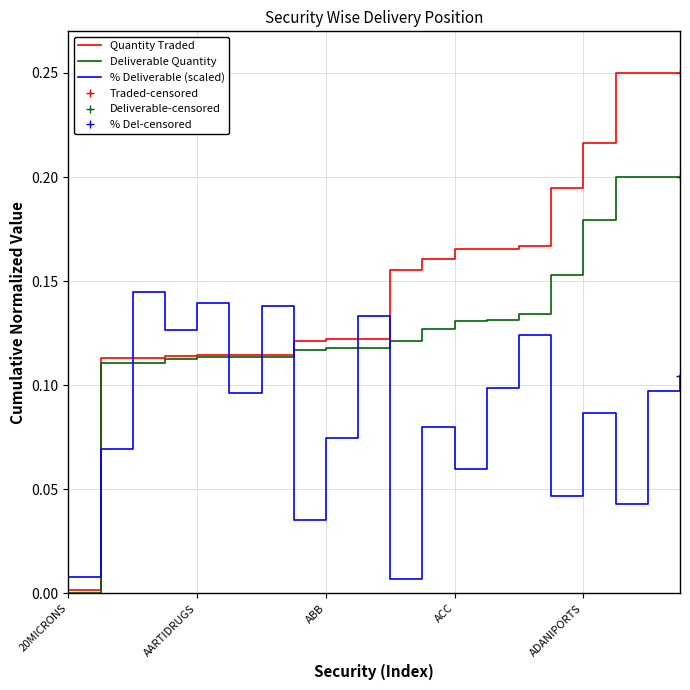

Reading left to right, what are all the values shown in this chart?

Quantity Traded: 0.0	0.1	0.1	0.1	0.1	0.1	0.1	0.1	0.1	0.1	0.2	0.2	0.2	0.2	0.2	0.2	0.2	0.2	0.2	0.2
Deliverable Quantity: 0.0	0.1	0.1	0.1	0.1	0.1	0.1	0.1	0.1	0.1	0.1	0.1	0.1	0.1	0.1	0.2	0.2	0.2	0.2	0.2
% Deliverable (scaled): 0.0	0.1	0.1	0.1	0.1	0.1	0.1	0.0	0.1	0.1	0.0	0.1	0.1	0.1	0.1	0.0	0.1	0.0	0.1	0.1